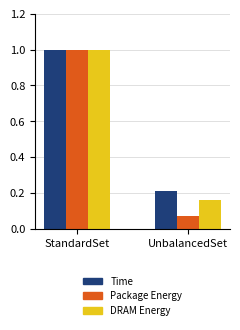

Which series changed the most between StandardSet and UnbalancedSet?

Package Energy